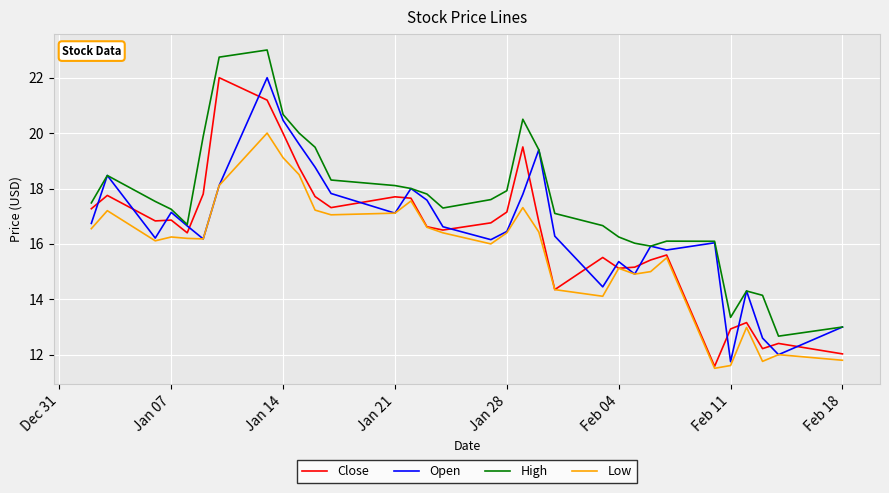

What is the maximum value shown in the chart?

23.0